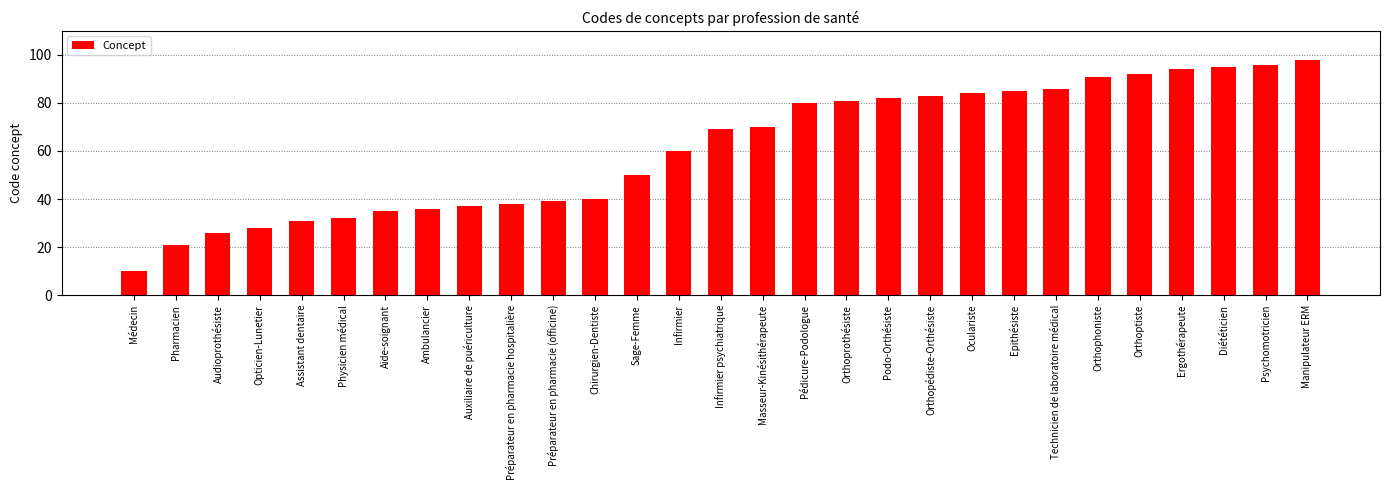

What position from the left is Physicien médical?

6